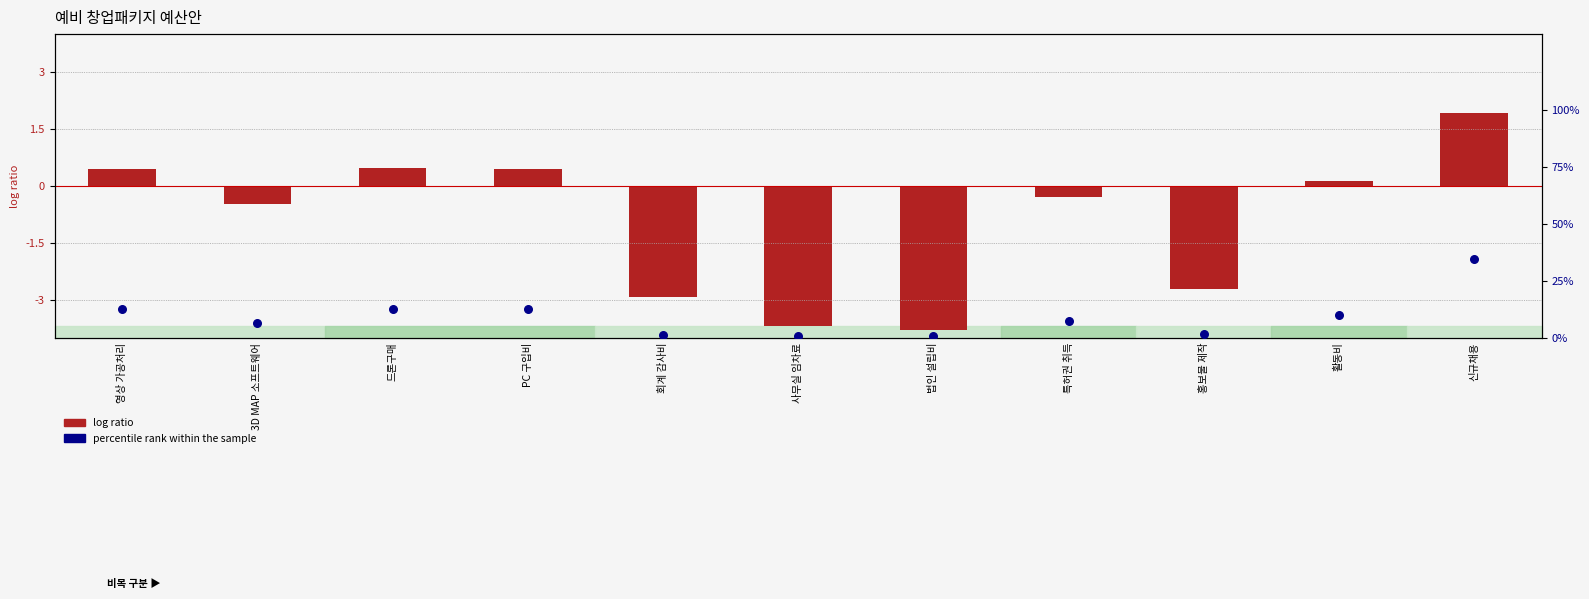

Which series has the largest total across all categories?

percentile rank within the sample